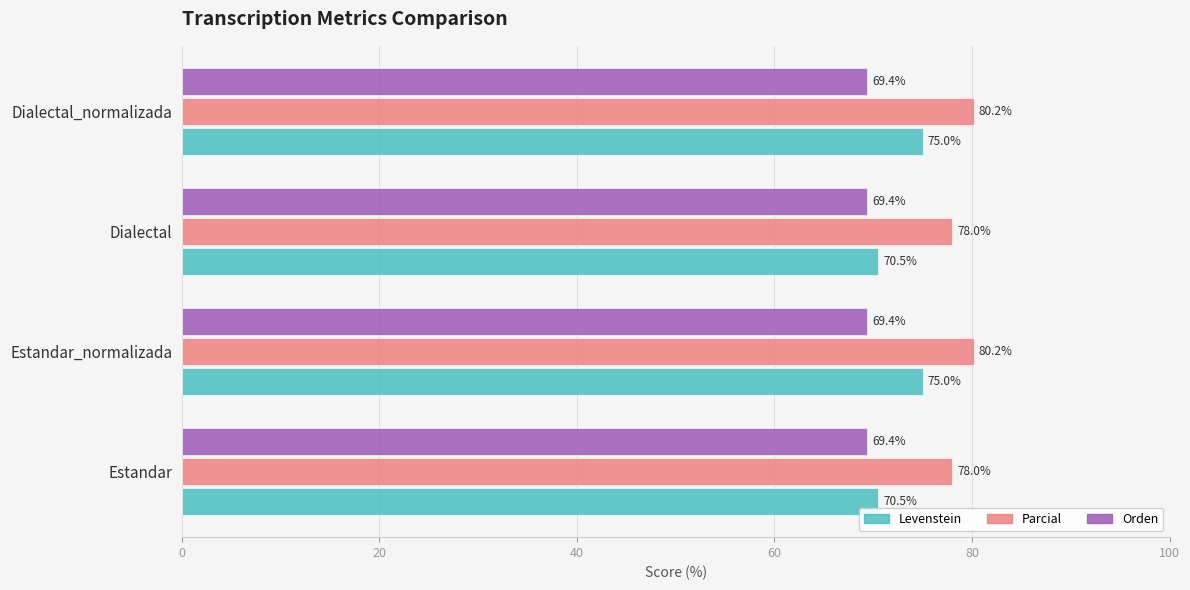

Which series changed the most between Estandar_normalizada and Dialectal?

Levenstein